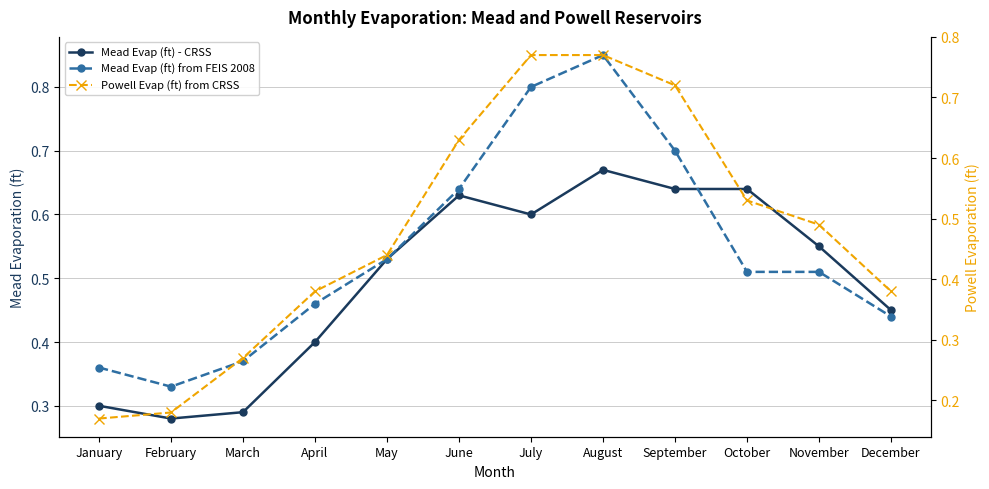

What is the value of the Mead Evap (ft) from FEIS 2008 point at the 7th from the left?

0.8